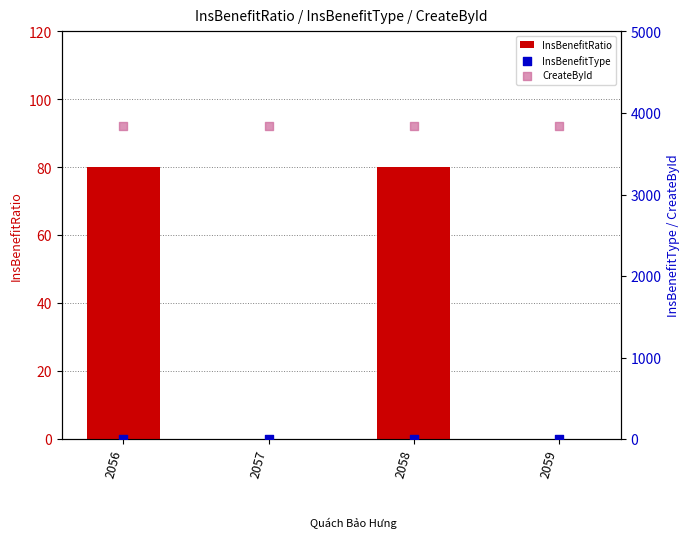

Which series has the largest total across all categories?

CreateById